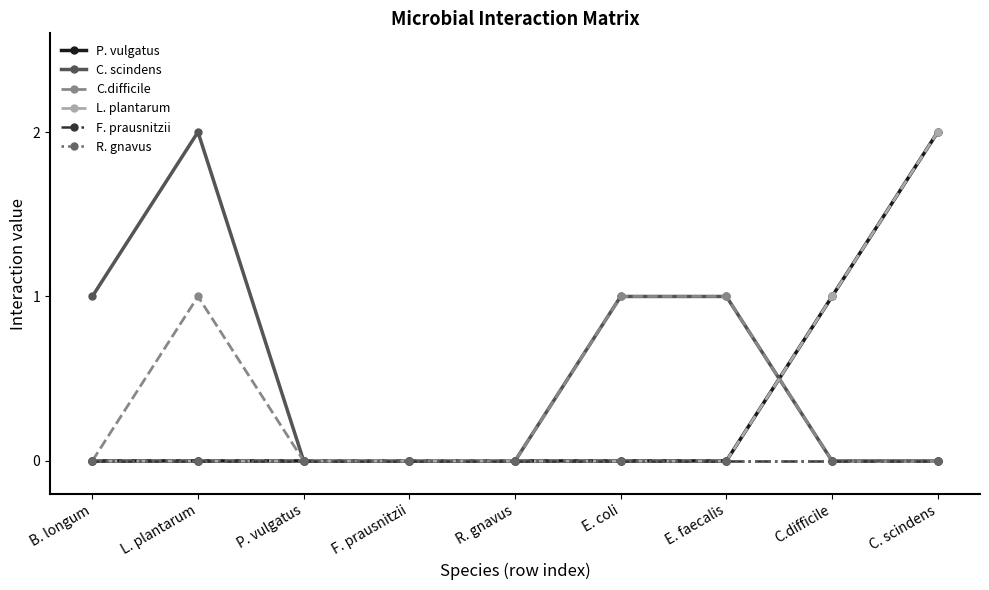

Which series has the largest total across all categories?

C. scindens